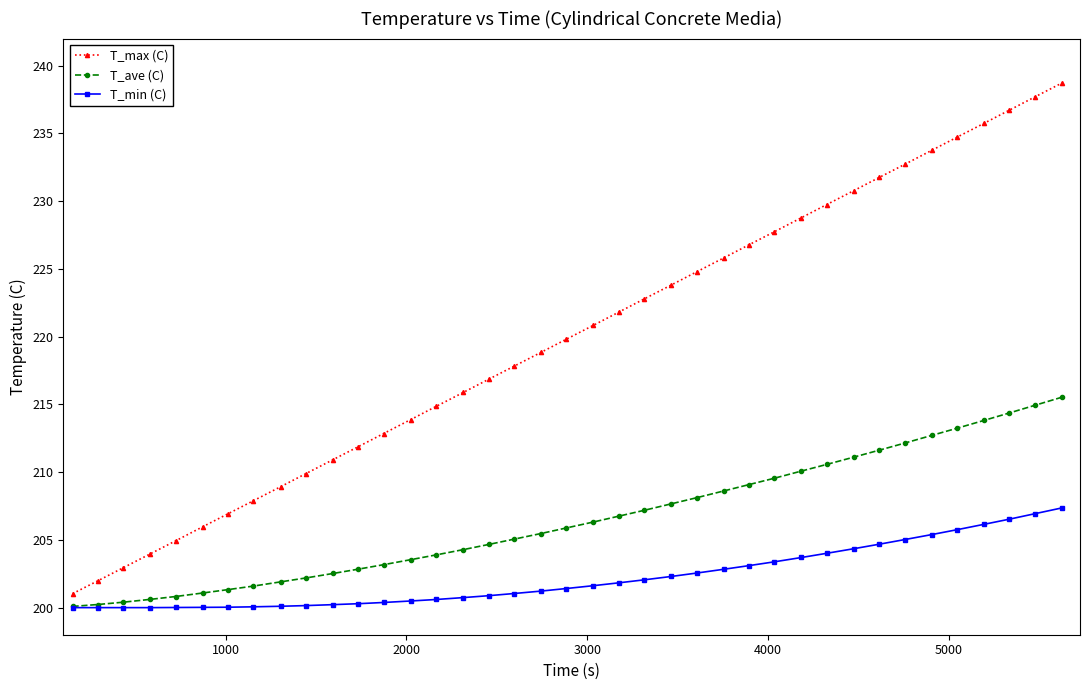

What is the greatest value displayed?

238.7